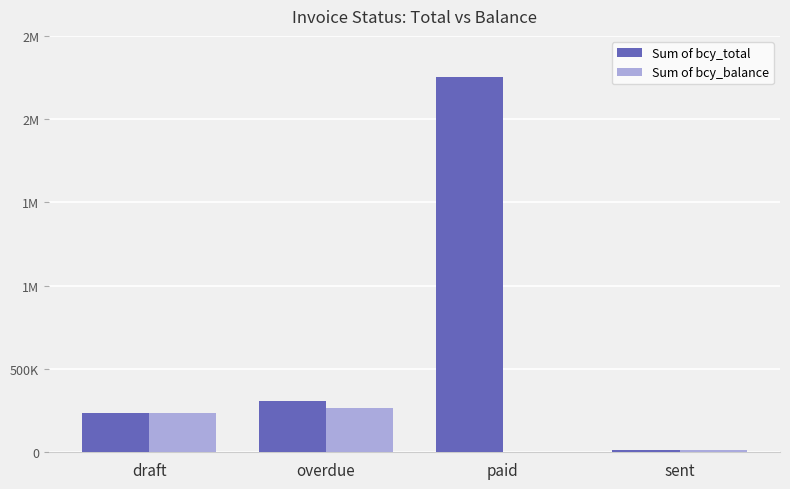

What are all the series names shown in the legend?

Sum of bcy_total, Sum of bcy_balance